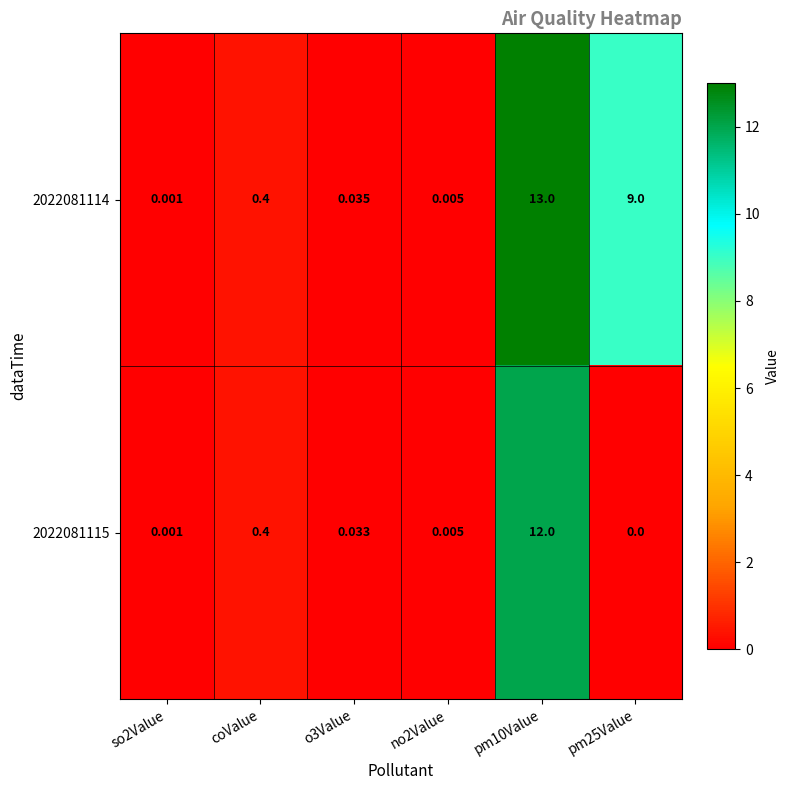

Is the value of 2022081114 at o3Value greater than the value of 2022081115 at o3Value?

Yes